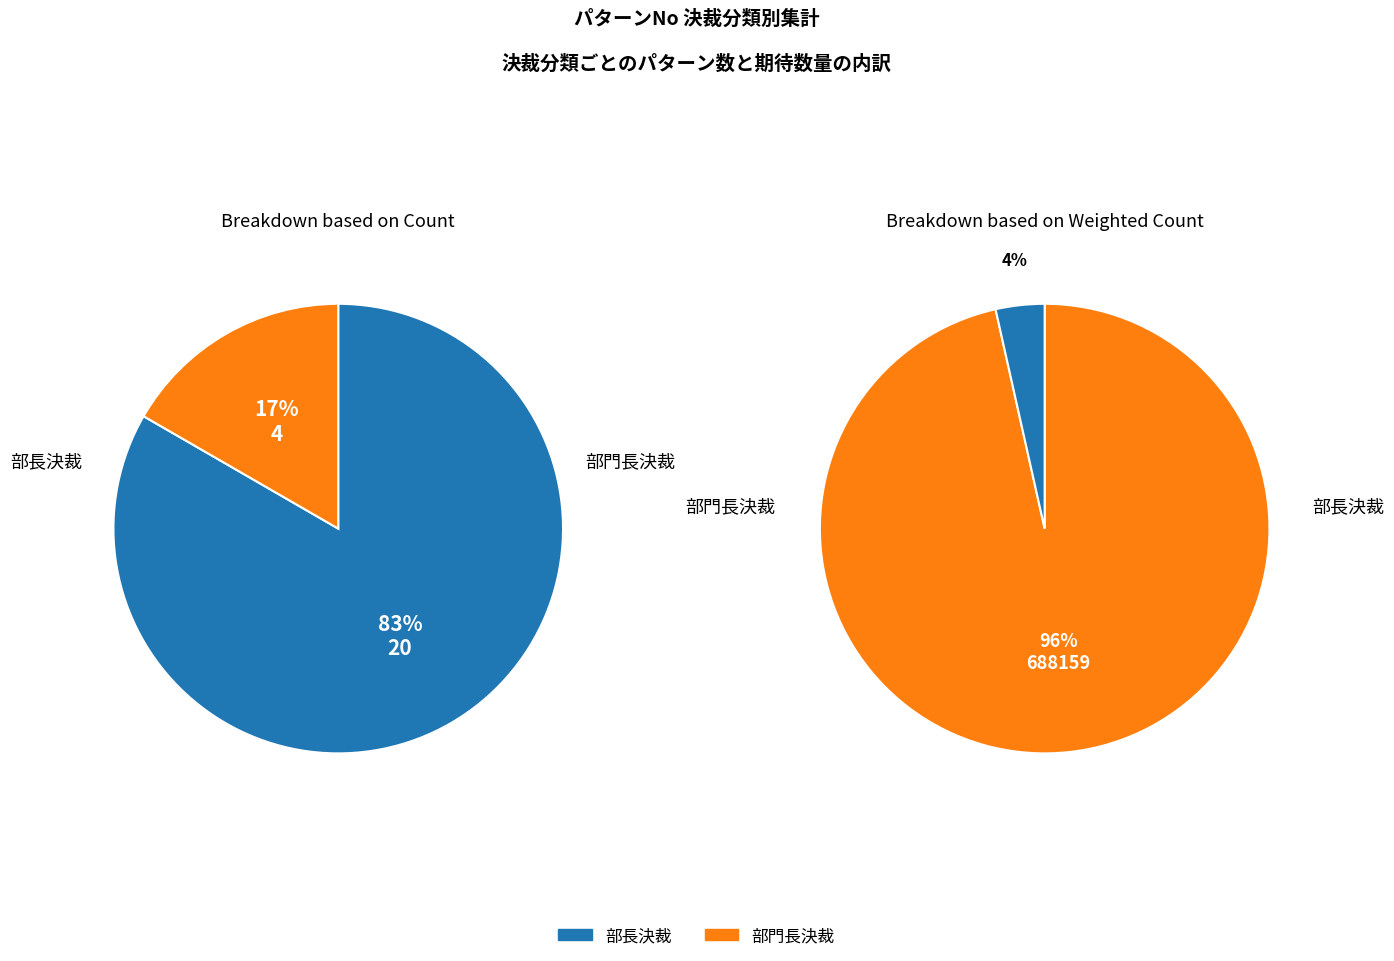

What is the largest slice in the pie chart?

部長決裁